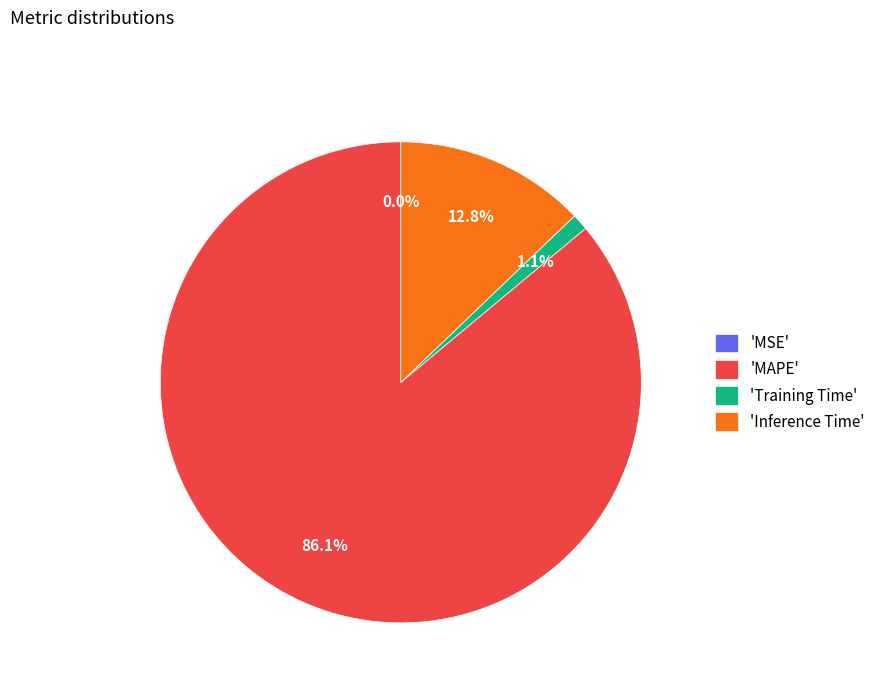

Which category has the biggest portion of the pie?

'MAPE'